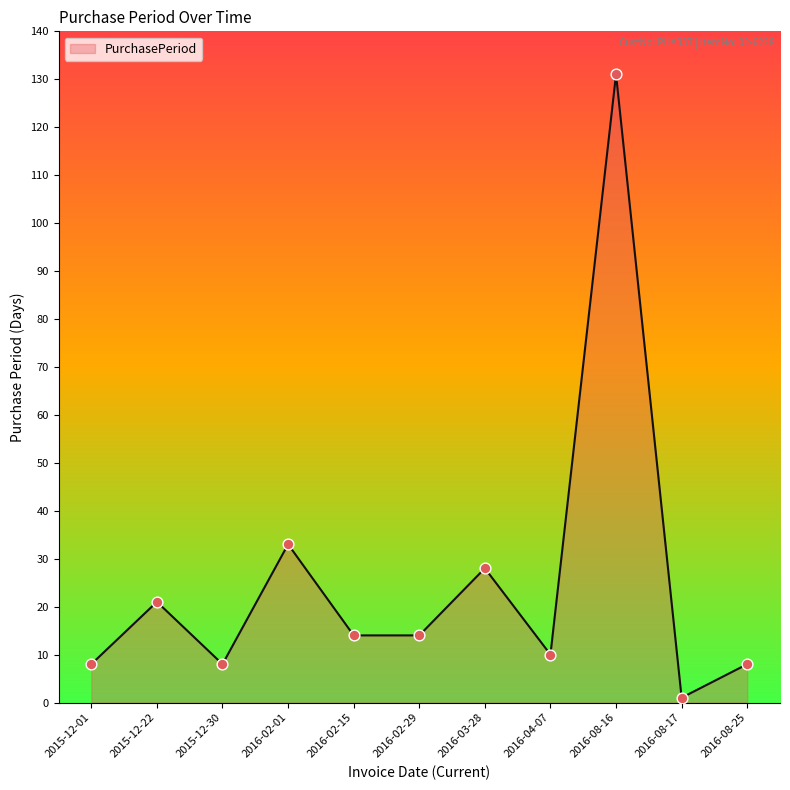

Which has a higher value, 2015-12-30 or 2016-08-16?

2016-08-16